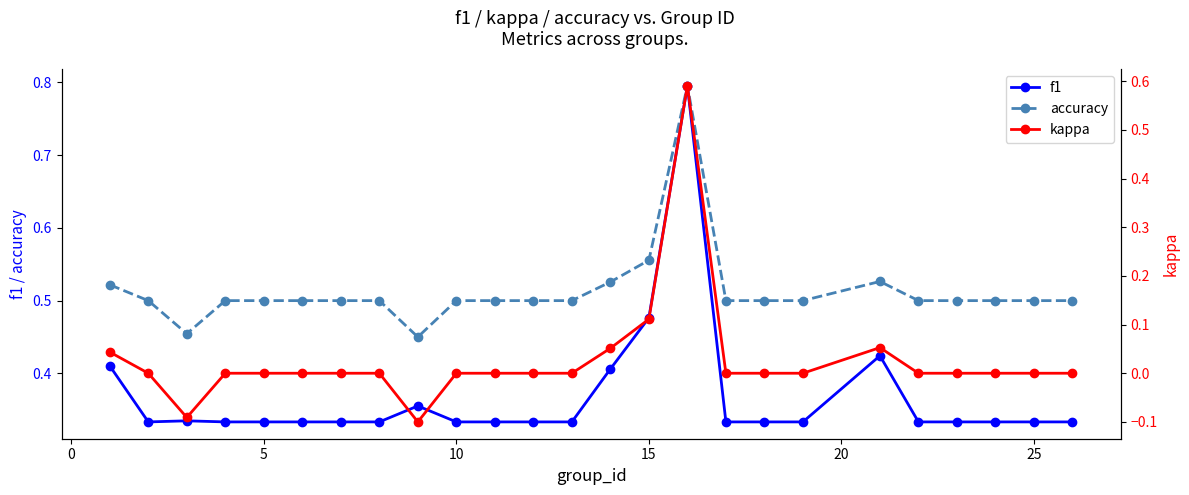

Reading left to right, what are all the values shown in this chart?

f1: 0.4	0.3	0.3	0.3	0.3	0.3	0.3	0.3	0.4	0.3	0.3	0.3	0.3	0.4	0.5	0.8	0.3	0.3	0.3	0.4	0.3	0.3	0.3	0.3	0.3
accuracy: 0.5	0.5	0.5	0.5	0.5	0.5	0.5	0.5	0.5	0.5	0.5	0.5	0.5	0.5	0.6	0.8	0.5	0.5	0.5	0.5	0.5	0.5	0.5	0.5	0.5
kappa: 0.0	0.0	-0.1	0.0	0.0	0.0	0.0	0.0	-0.1	0.0	0.0	0.0	0.0	0.1	0.1	0.6	0.0	0.0	0.0	0.1	0.0	0.0	0.0	0.0	0.0